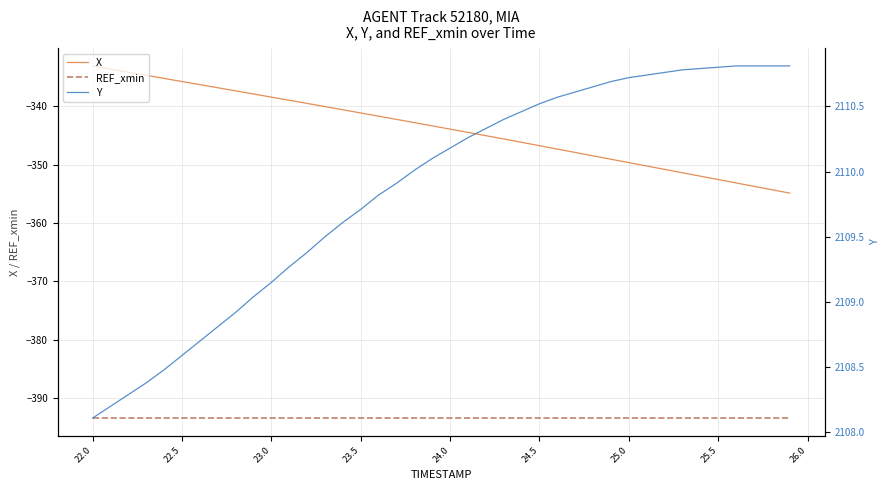

Is this an area chart (filled region under the line)?

No